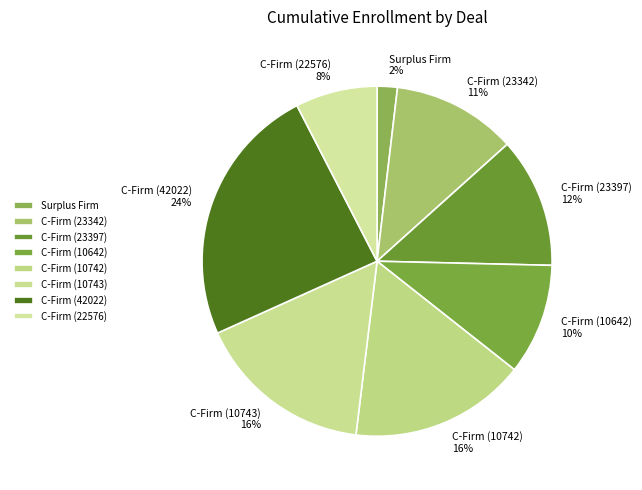

What is the smallest slice in the pie chart?

Surplus Firm